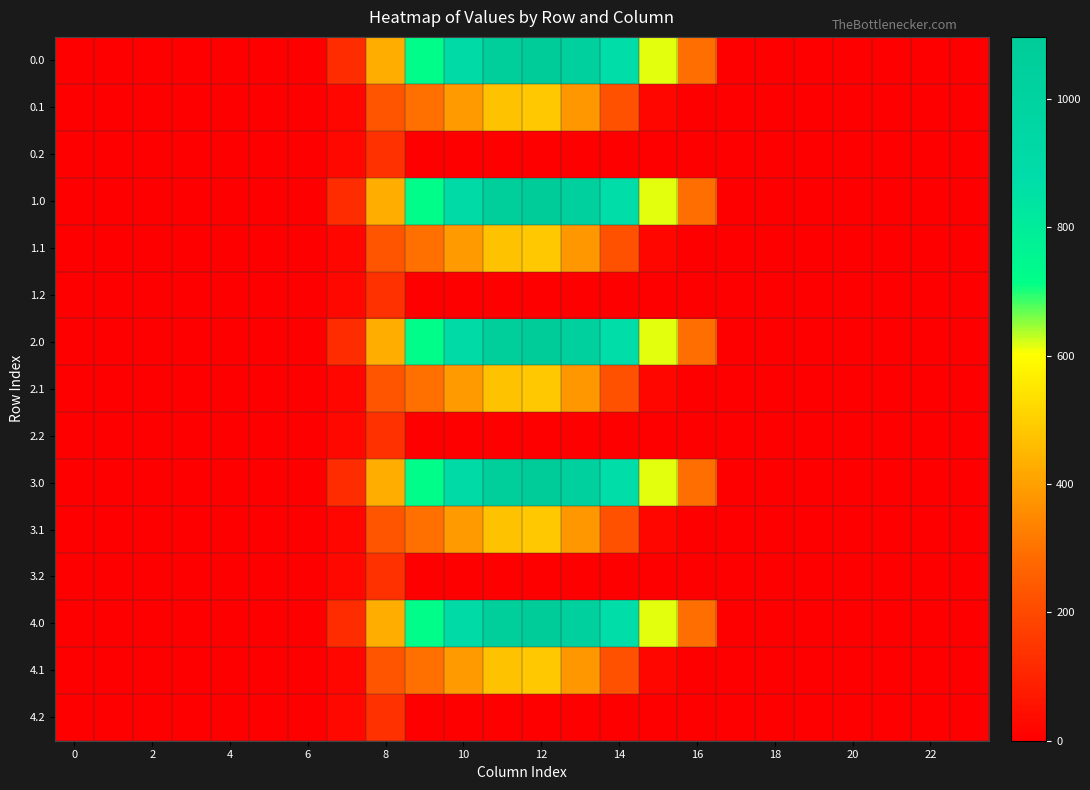

Reading left to right, what are all the values shown in this chart?

0.0: 0.0	0.0	0.0	0.0	0.0	0.0	0.0	120.6	430.3	716.9	916.2	1060.3	1096.7	1032.9	870.6	615.9	294.5	0.0	0.0	0.0	0.0	0.0	0.0	0.0
0.1: 0.0	0.0	0.0	0.0	0.0	0.0	0.0	17.7	227.5	295.9	388.1	471.7	485.4	382.7	219.2	17.3	0.0	0.0	0.0	0.0	0.0	0.0	0.0	0.0
0.2: 0.0	0.0	0.0	0.0	0.0	0.0	0.0	22.3	134.2	0.0	0.0	0.0	0.0	0.0	0.0	0.0	0.0	0.0	0.0	0.0	0.0	0.0	0.0	0.0
1.0: 0.0	0.0	0.0	0.0	0.0	0.0	0.0	120.6	430.3	716.9	916.2	1060.3	1096.7	1032.9	870.6	615.9	294.5	0.0	0.0	0.0	0.0	0.0	0.0	0.0
1.1: 0.0	0.0	0.0	0.0	0.0	0.0	0.0	17.7	227.5	295.9	388.1	471.7	485.4	382.7	219.2	17.3	0.0	0.0	0.0	0.0	0.0	0.0	0.0	0.0
1.2: 0.0	0.0	0.0	0.0	0.0	0.0	0.0	22.3	134.2	0.0	0.0	0.0	0.0	0.0	0.0	0.0	0.0	0.0	0.0	0.0	0.0	0.0	0.0	0.0
2.0: 0.0	0.0	0.0	0.0	0.0	0.0	0.0	120.6	430.3	716.9	916.2	1060.3	1096.7	1032.9	870.6	615.9	294.5	0.0	0.0	0.0	0.0	0.0	0.0	0.0
2.1: 0.0	0.0	0.0	0.0	0.0	0.0	0.0	17.7	227.5	295.9	388.1	471.7	485.4	382.7	219.2	17.3	0.0	0.0	0.0	0.0	0.0	0.0	0.0	0.0
2.2: 0.0	0.0	0.0	0.0	0.0	0.0	0.0	22.3	134.2	0.0	0.0	0.0	0.0	0.0	0.0	0.0	0.0	0.0	0.0	0.0	0.0	0.0	0.0	0.0
3.0: 0.0	0.0	0.0	0.0	0.0	0.0	0.0	120.6	430.3	716.9	916.2	1060.3	1096.7	1032.9	870.6	615.9	294.5	0.0	0.0	0.0	0.0	0.0	0.0	0.0
3.1: 0.0	0.0	0.0	0.0	0.0	0.0	0.0	17.7	227.5	295.9	388.1	471.7	485.4	382.7	219.2	17.3	0.0	0.0	0.0	0.0	0.0	0.0	0.0	0.0
3.2: 0.0	0.0	0.0	0.0	0.0	0.0	0.0	22.3	134.2	0.0	0.0	0.0	0.0	0.0	0.0	0.0	0.0	0.0	0.0	0.0	0.0	0.0	0.0	0.0
4.0: 0.0	0.0	0.0	0.0	0.0	0.0	0.0	120.6	430.3	716.9	916.2	1060.3	1096.7	1032.9	870.6	615.9	294.5	0.0	0.0	0.0	0.0	0.0	0.0	0.0
4.1: 0.0	0.0	0.0	0.0	0.0	0.0	0.0	17.7	227.5	295.9	388.1	471.7	485.4	382.7	219.2	17.3	0.0	0.0	0.0	0.0	0.0	0.0	0.0	0.0
4.2: 0.0	0.0	0.0	0.0	0.0	0.0	0.0	22.3	134.2	0.0	0.0	0.0	0.0	0.0	0.0	0.0	0.0	0.0	0.0	0.0	0.0	0.0	0.0	0.0